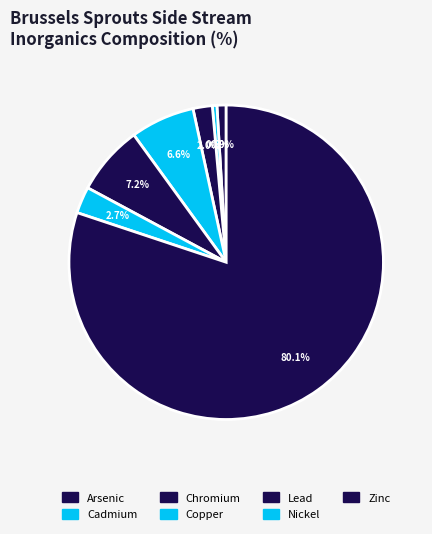

How many slices are in this pie chart?

7